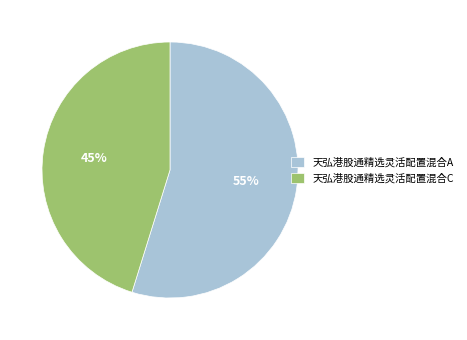

Approximately how many times larger is the value at 天弘港股通精选灵活配置混合C compared to 天弘港股通精选灵活配置混合A?

0.8